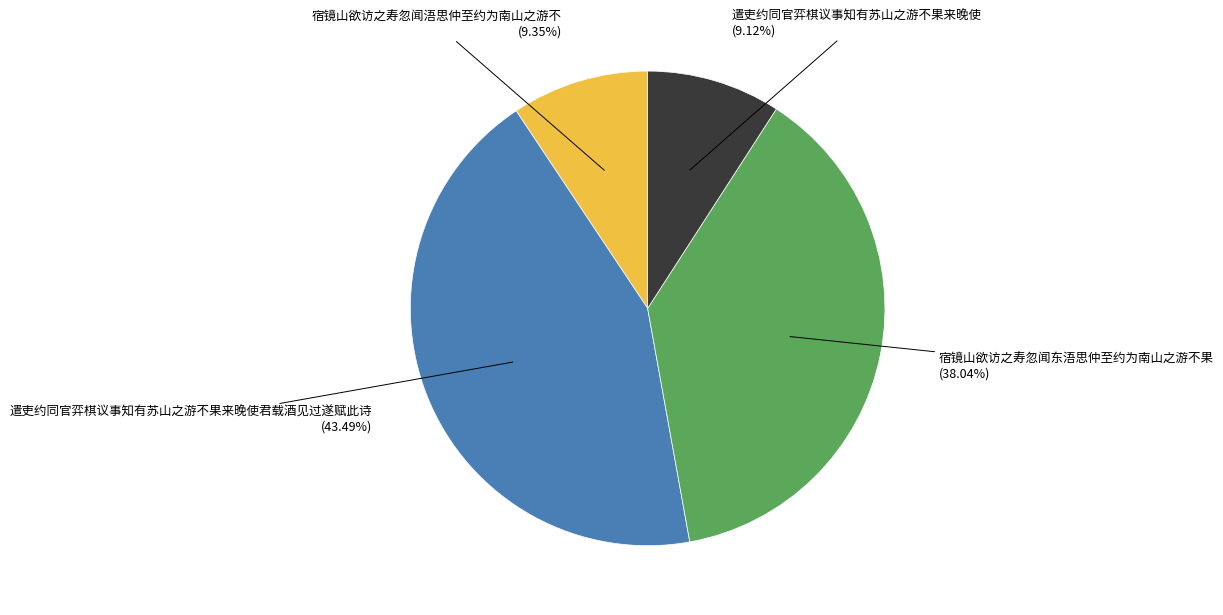

Approximately how many times larger is the value at 遣吏约同官弈棋议事知有苏山之游不果来晚使君载酒见过遂赋此诗 (43.49%) compared to 宿镜山欲访之寿忽闻东浯思仲至约为南山之游不果 (38.04%)?

1.1